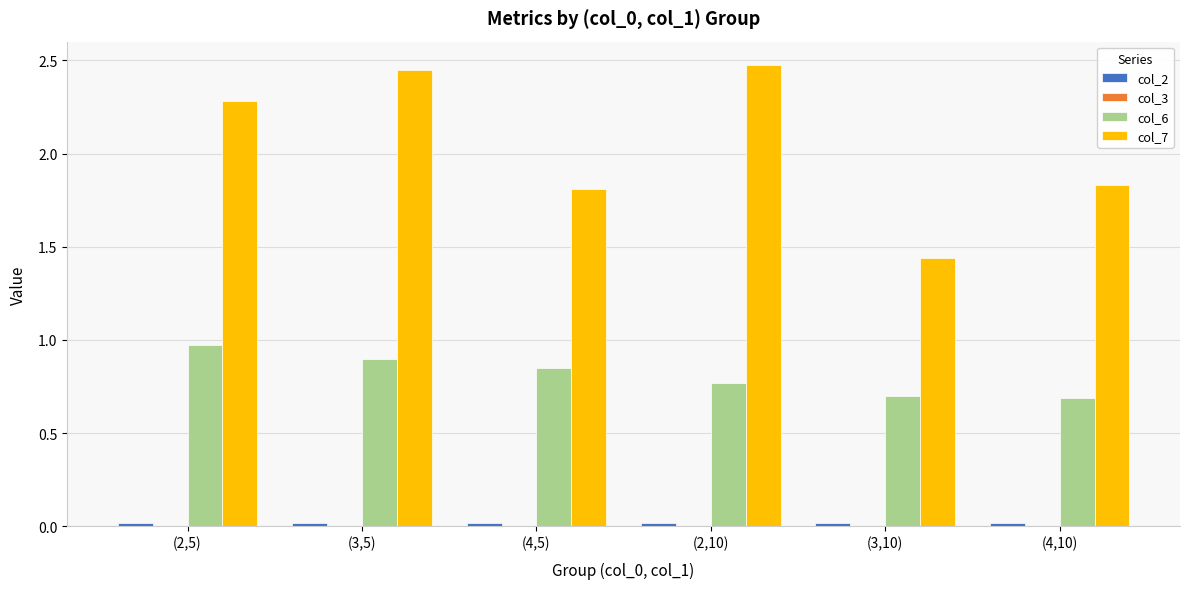

Which series has the largest total across all categories?

col_7